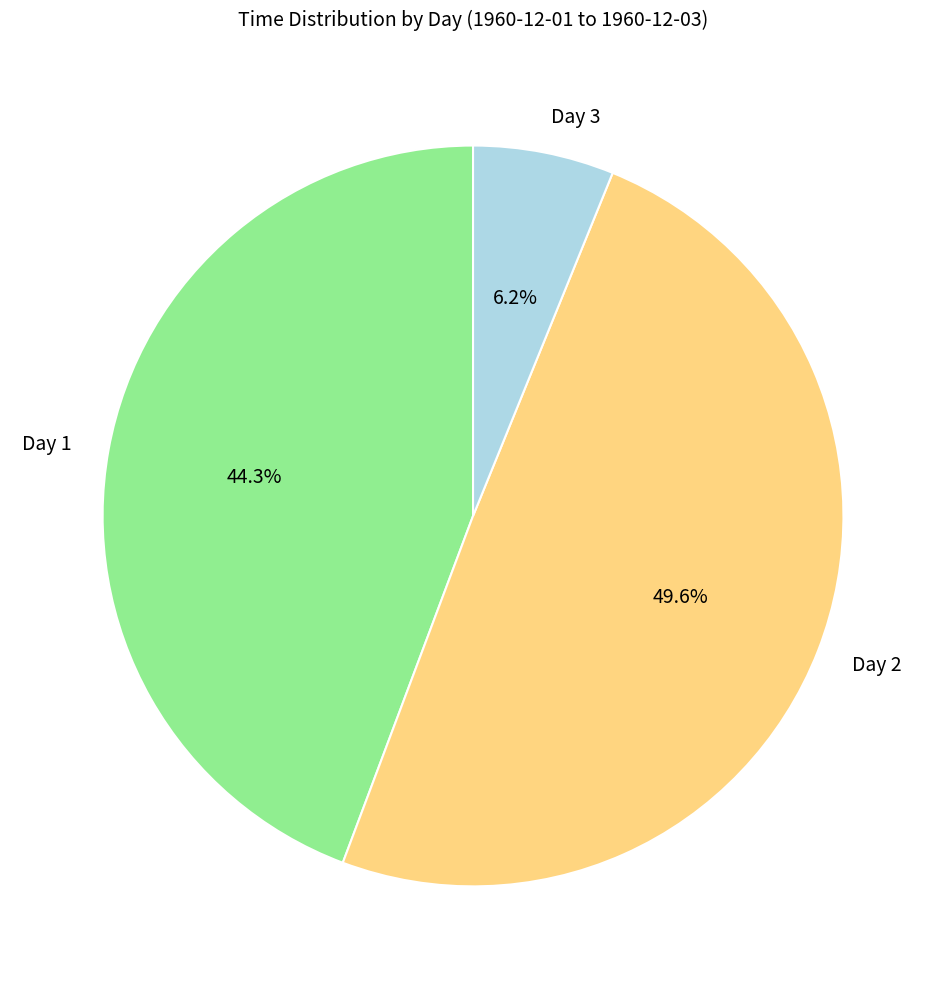

Between Day 1 and Day 2, which is larger?

Day 2